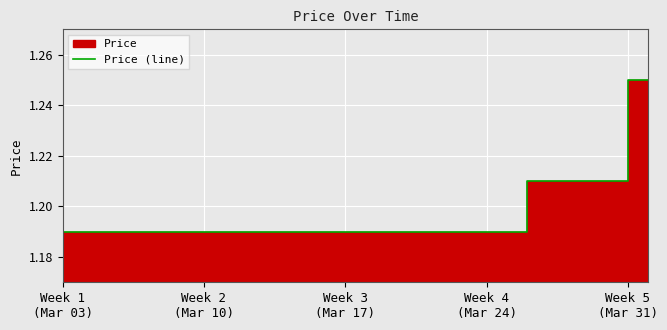

What is the sum of all values?

35.9